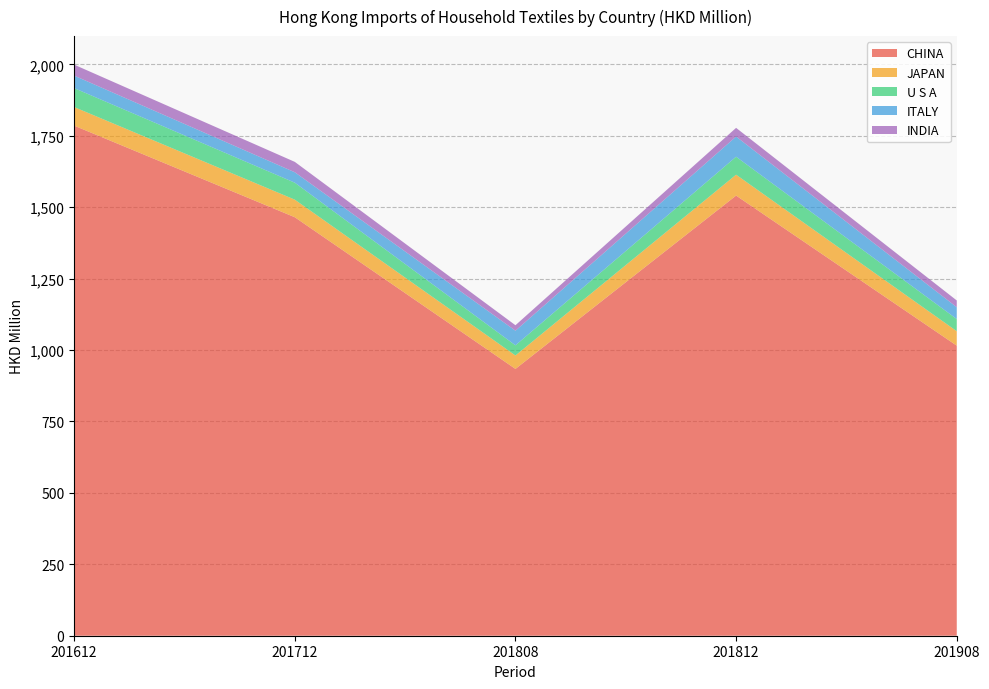

Reading left to right, list all the values displayed in this chart.

CHINA: 201612=1785.7	201712=1465.0	201808=934.0	201812=1540.8	201908=1015.5
JAPAN: 201612=65.0	201712=61.5	201808=47.0	201812=73.1	201908=50.7
U S A: 201612=66.3	201712=59.4	201808=35.6	201812=62.9	201908=42.5
ITALY: 201612=43.7	201712=36.5	201808=51.1	201812=70.6	201908=41.4
INDIA: 201612=38.4	201712=36.3	201808=19.2	201812=30.5	201908=23.6